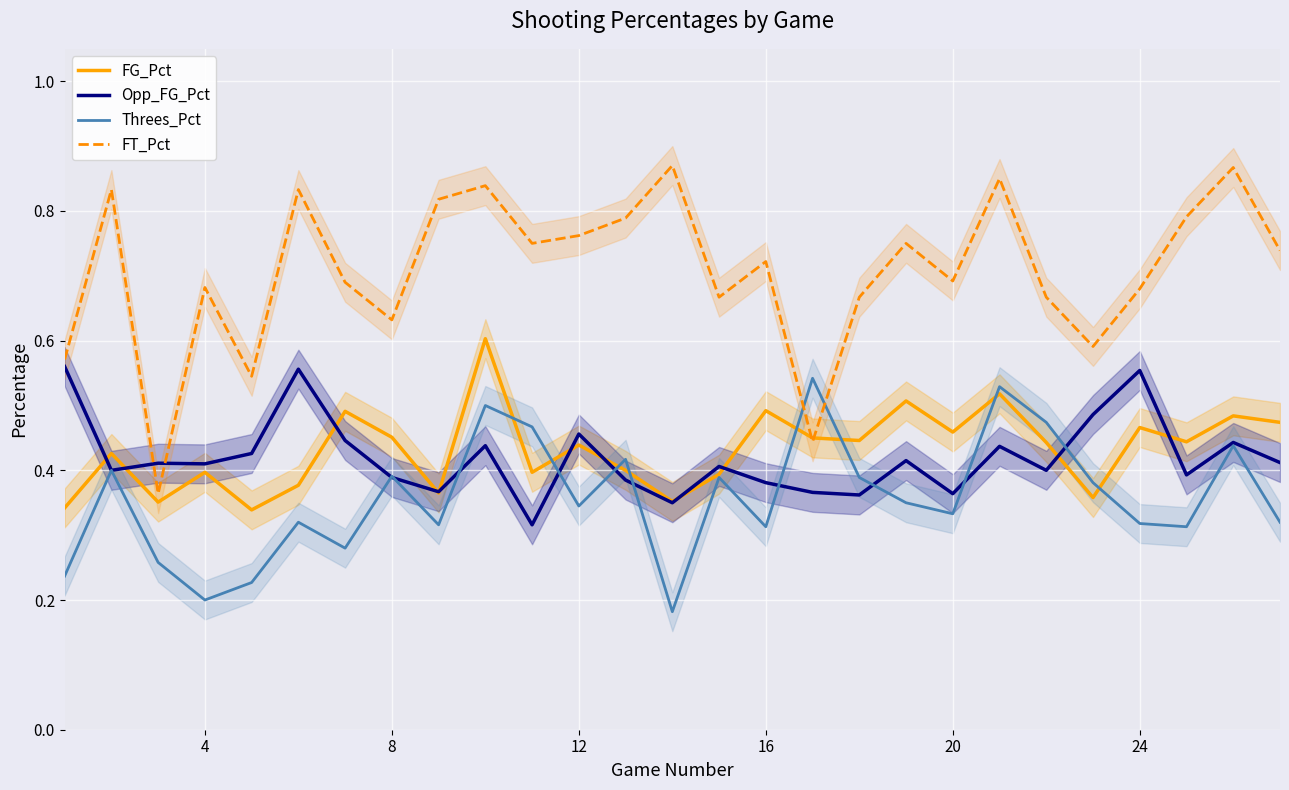

What are all the series names shown in the legend?

FG_Pct, Opp_FG_Pct, Threes_Pct, FT_Pct